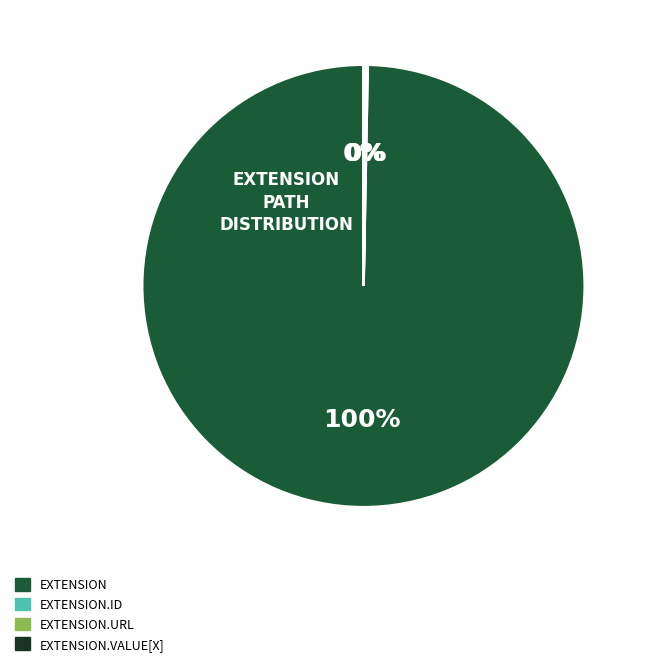

To the nearest percent, what is the difference between the largest and smallest slice percentages?

100%